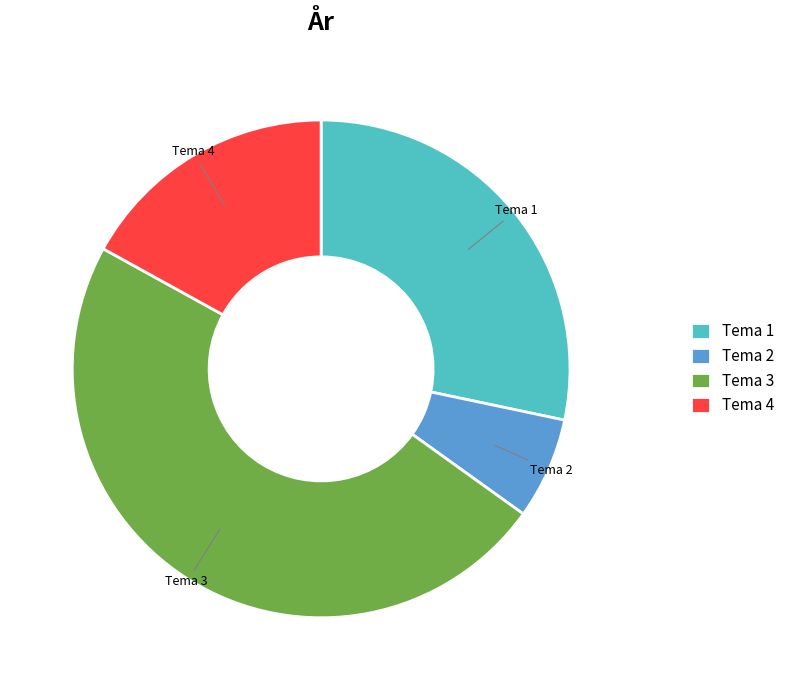

Is there any slice that represents more than half of the pie?

No